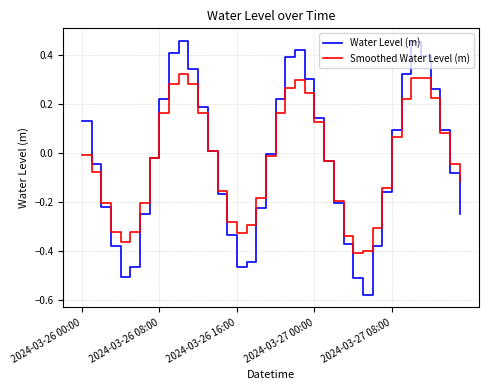

What are all the series names shown in the legend?

Water Level (m), Smoothed Water Level (m)